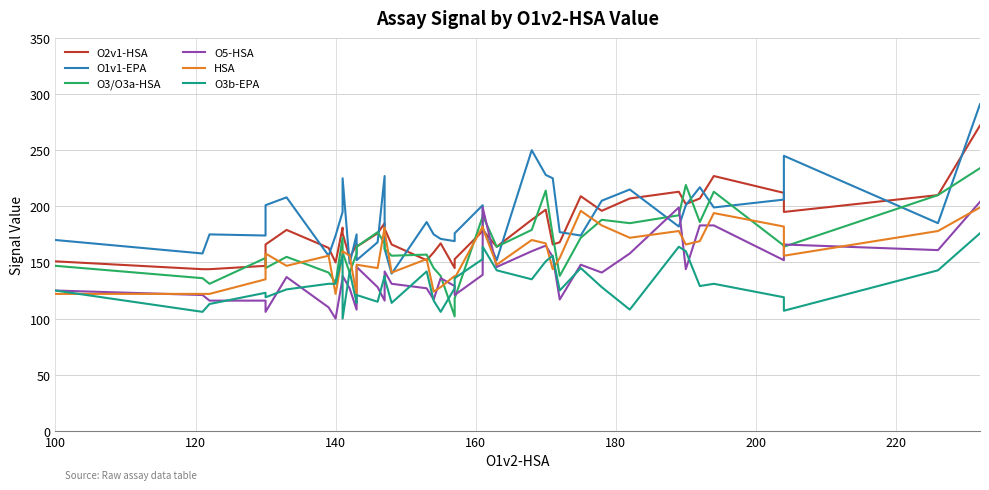

Reading left to right, extract all data points from this chart.

O2v1-HSA: 151	144	144	147	166	179	163	150	181	176	154	166	164	176	185	180	166	152	159	167	145	153	178	179	164	188	197	166	168	209	196	207	213	202	207	227	212	195	210	272
O1v1-EPA: 170	158	175	174	201	208	156	174	195	225	149	175	152	168	227	162	140	186	175	171	169	176	201	181	152	250	228	225	177	174	205	215	182	201	217	199	206	245	185	291
O3/O3a-HSA: 147	136	131	154	145	155	141	132	172	159	141	158	164	177	167	162	156	157	145	138	102	118	191	192	164	179	214	174	138	172	188	185	192	219	186	213	165	164	210	234
O5-HSA: 125	121	116	116	106	137	110	100	136	138	127	108	146	128	116	142	131	127	117	136	129	121	139	199	146	160	165	155	117	148	141	158	199	144	183	183	152	166	161	204
HSA: 122	122	122	135	158	147	156	122	158	160	156	121	148	145	181	178	141	153	124	128	138	136	182	181	148	170	167	144	154	196	183	172	178	166	169	194	182	156	178	199
O3b-EPA: 125	106	113	123	119	126	131	131	157	100	142	114	121	115	138	136	114	142	116	106	127	136	153	164	143	135	151	156	125	145	128	108	164	160	129	131	119	107	143	176